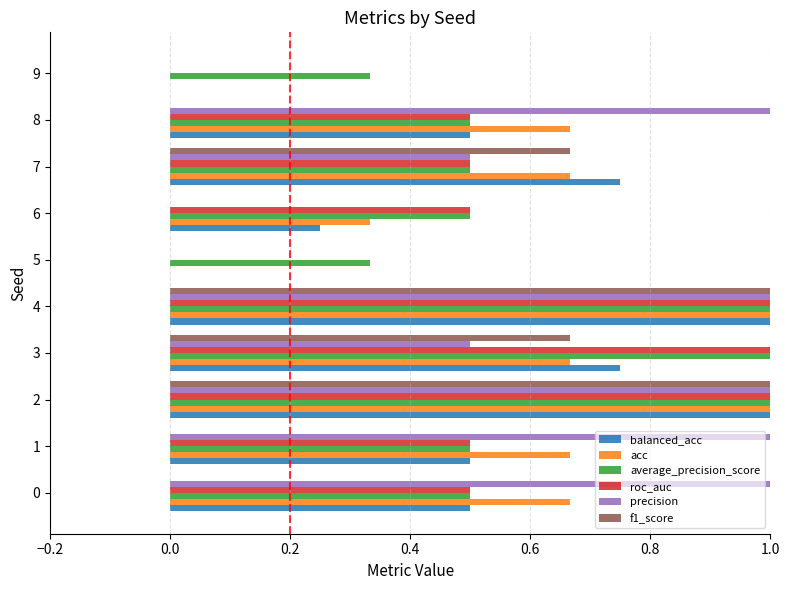

Which series changed the most between 2 and 3?

precision